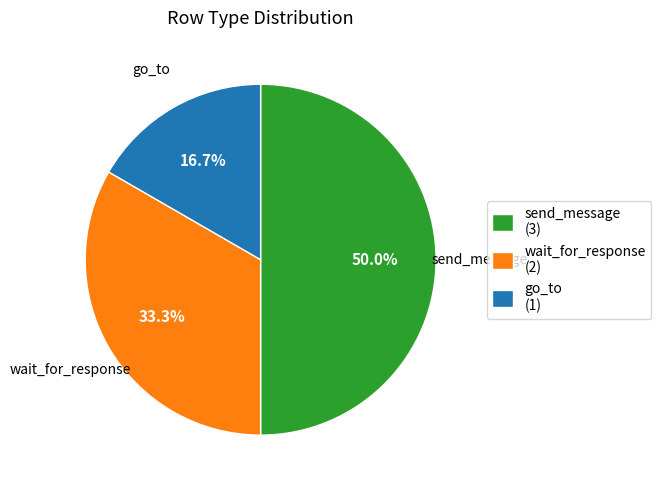

To the nearest percent, what is the combined percentage of go_to and send_message?

67%